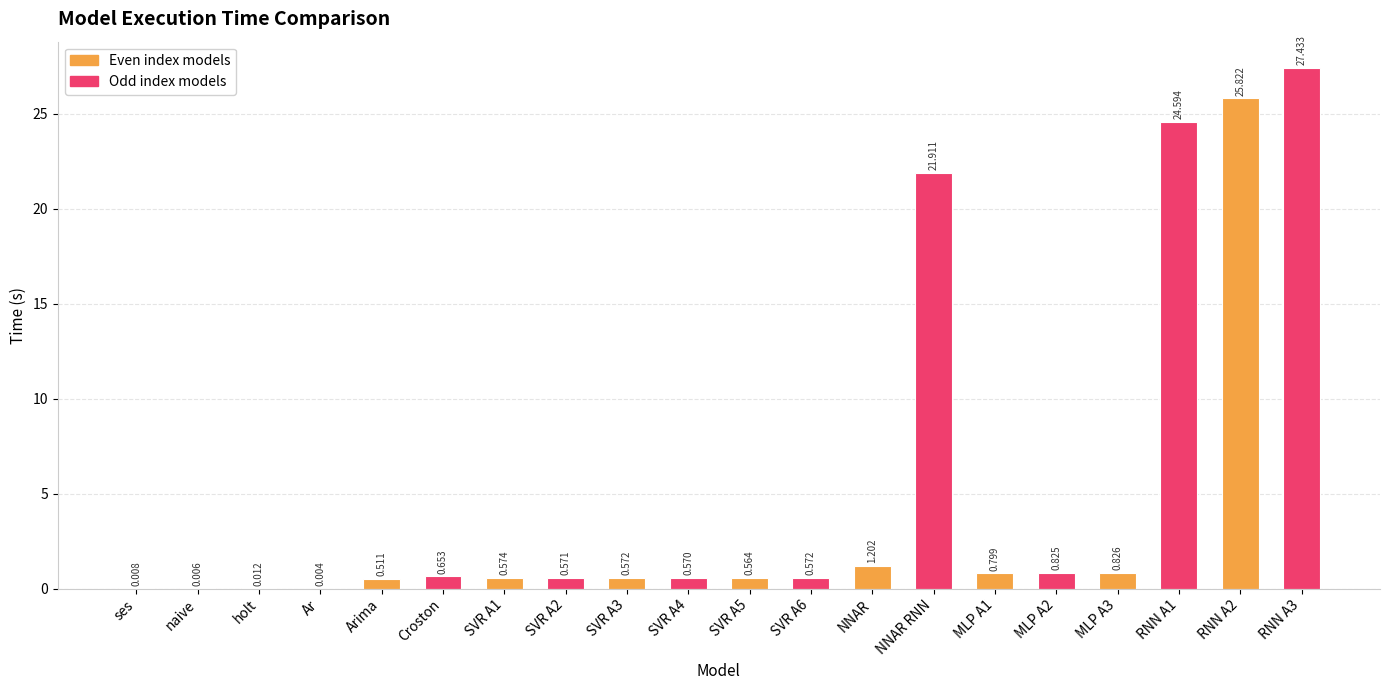

At which label is the value closest to 13?

NNAR RNN